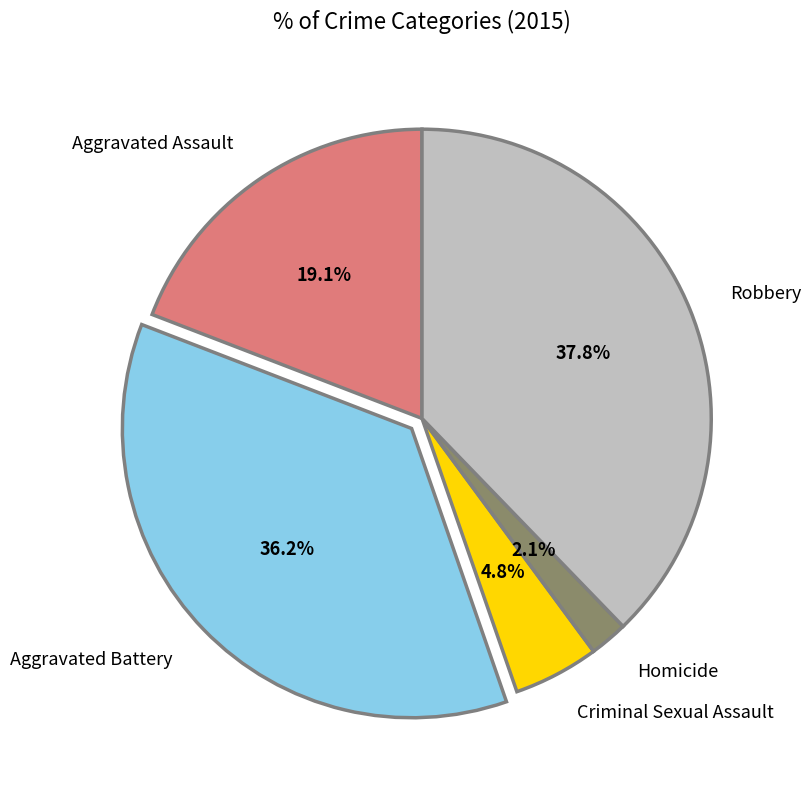

To the nearest percent, what is the difference between the largest and smallest slice percentages?

36%